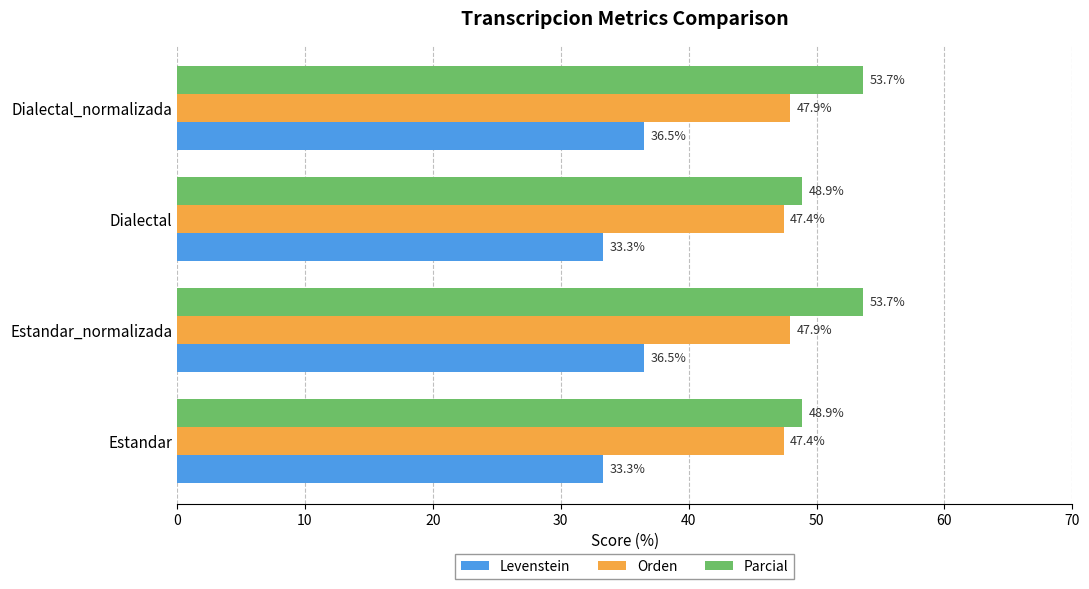

What is the difference between the maximum and second lowest values in the Levenstein series?

3.2